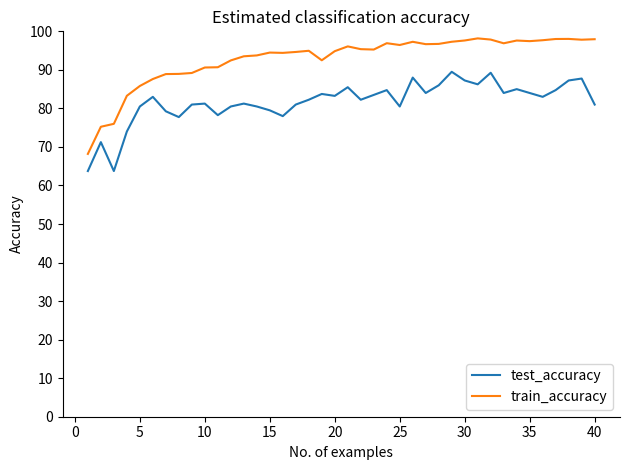

How many lines are shown in the chart?

2